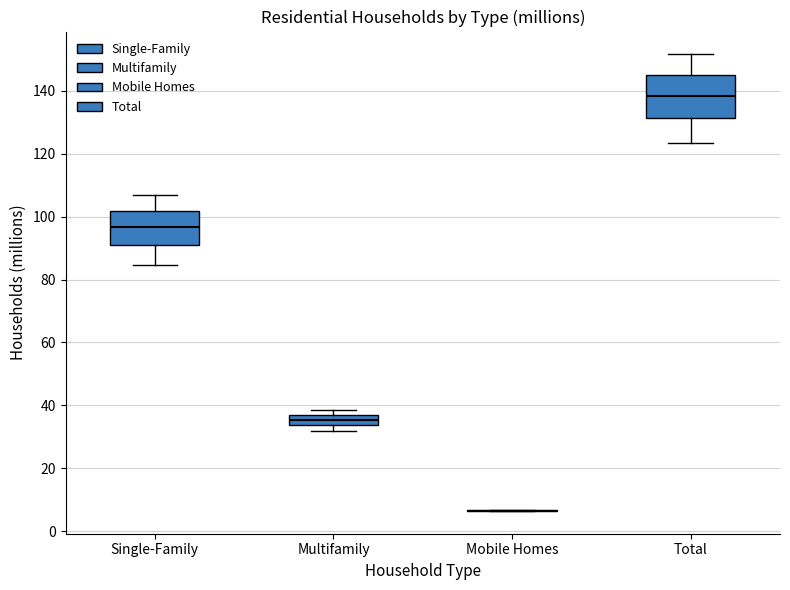

Where is the lower edge of the box for Total on the y-axis? The values are not printed on the chart, so give them approximately, as read against the axis.

132